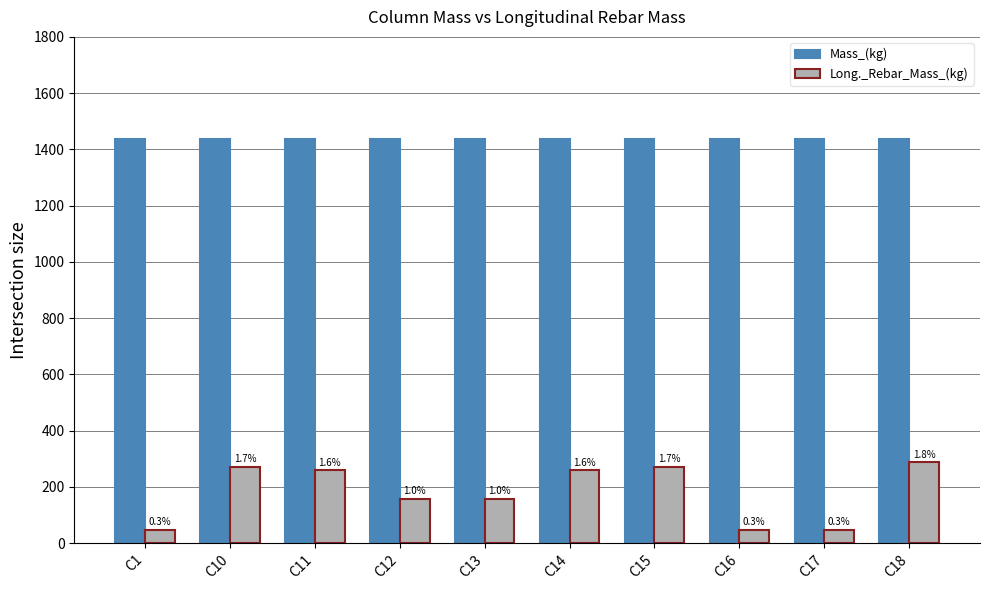

What are all the series names shown in the legend?

Mass_(kg), Long._Rebar_Mass_(kg)